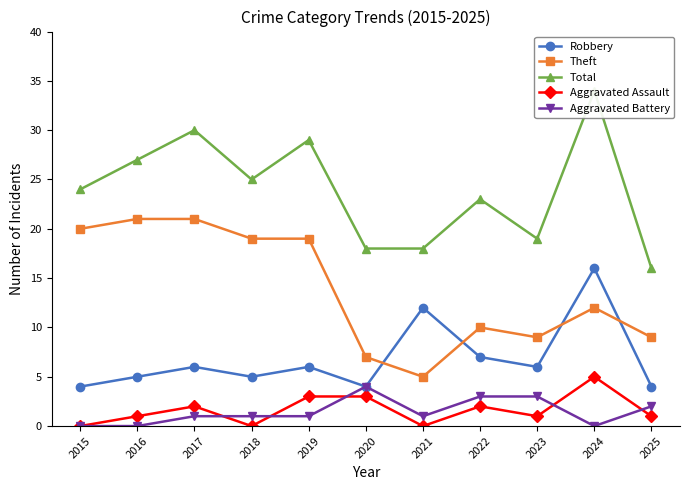

True or false: Total and Theft intersect in this chart.

False